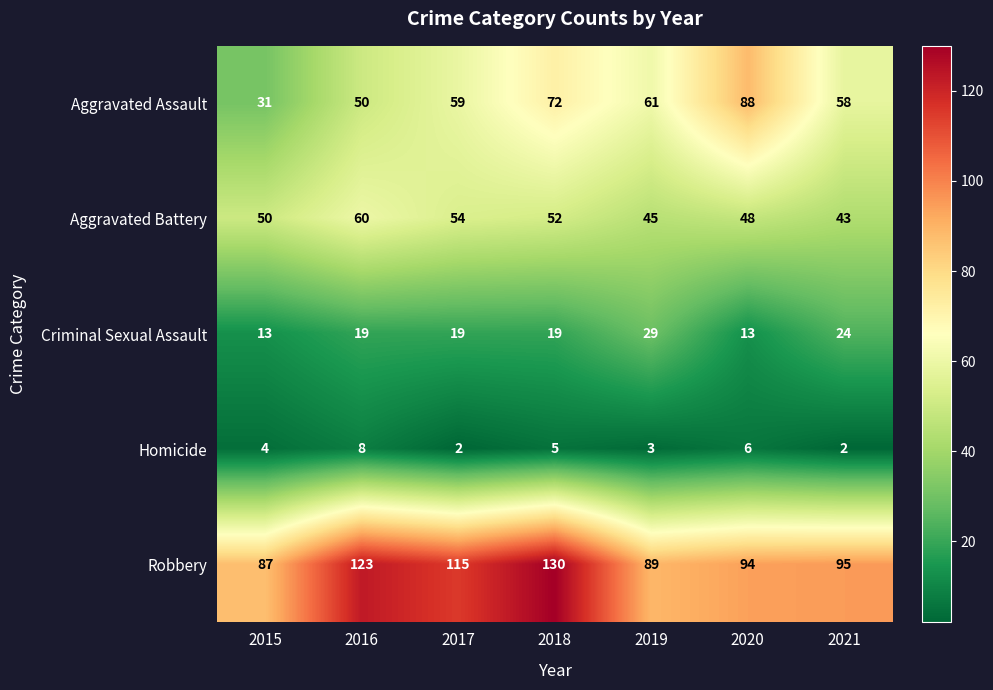

True or false: Aggravated Battery has a value of 31 at 2020.

False